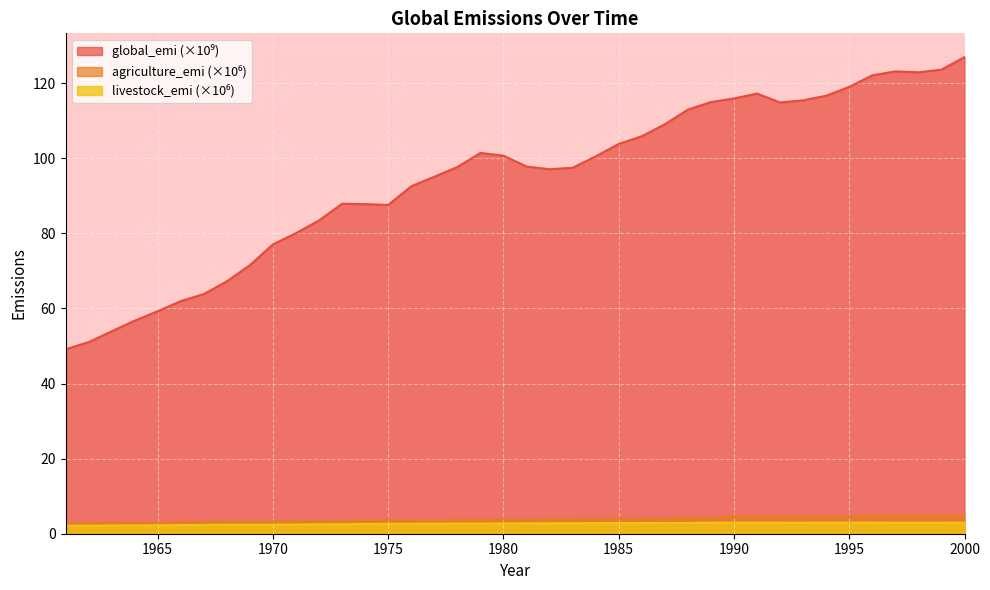

How many data points in global_emi are above 97?

23